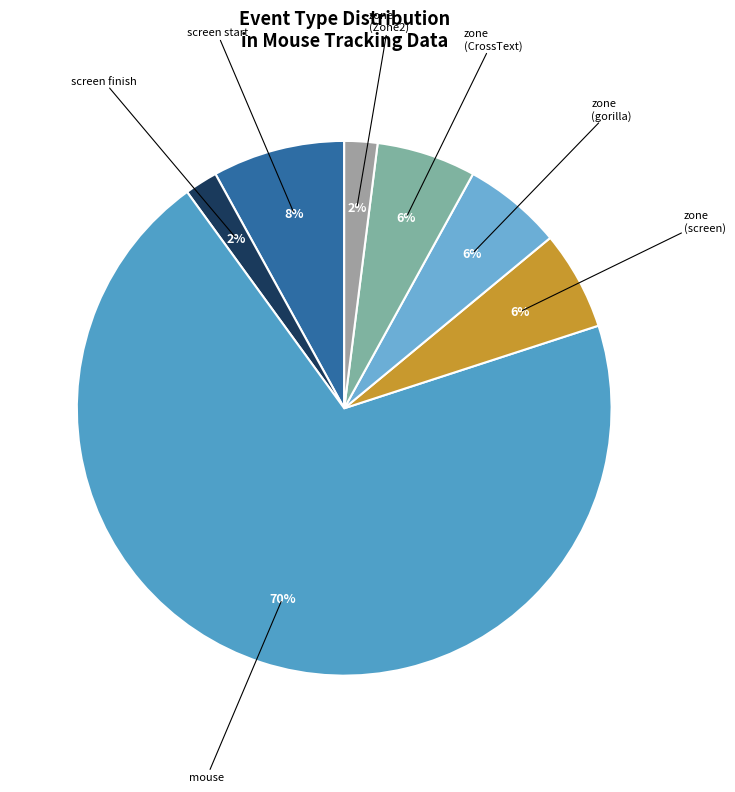

Between screen finish and mouse, which is larger?

mouse